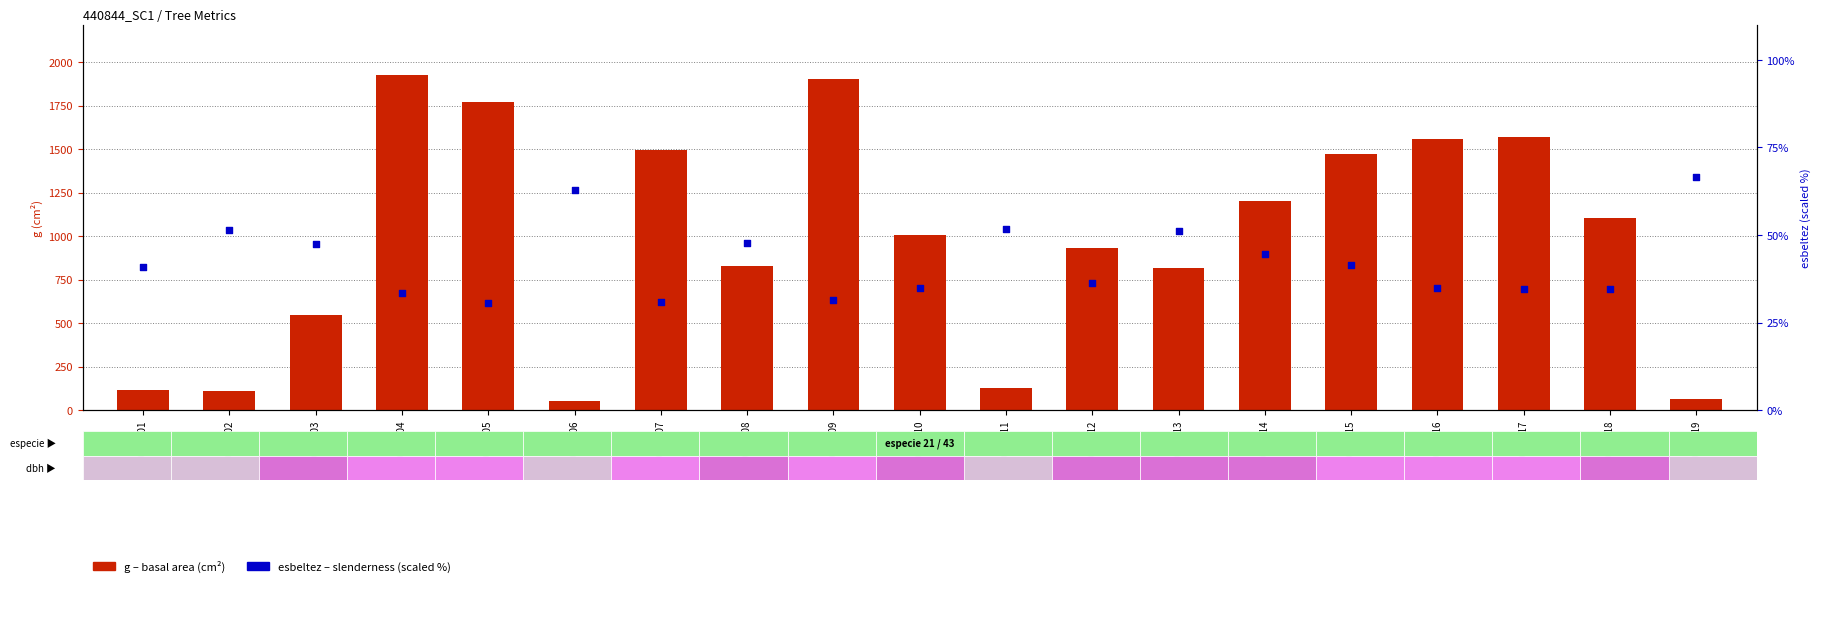

What is the total value across all series at 440844005?

1798.9